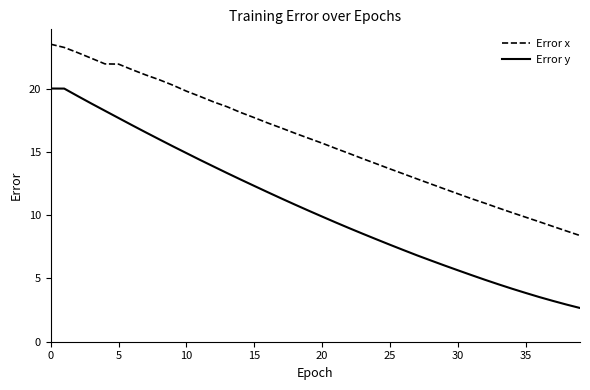

True or false: Error y and Error x cross at least once.

False